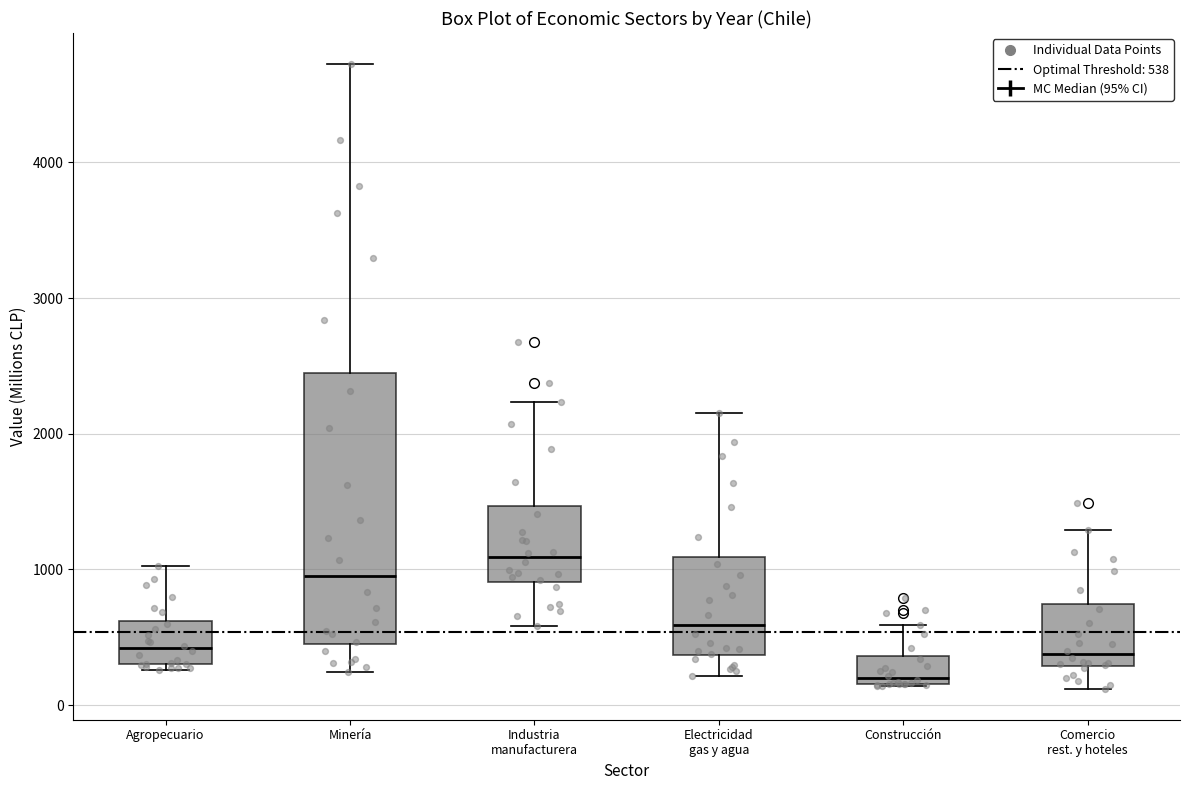

Reading left to right, read every box against the y-axis: the position of its median line, the range the box covers, and the ends of its whiskers. The values are not printed on the chart, so give them approximately, as read against the axis.

Agropecuario: median 400, box 300 to 600, whiskers 300 (just below the box's lower edge) to 1000
Minería: median 1000, box 500 to 2400, whiskers 200 to 4700
Industria manufacturera: median 1100, box 900 to 1500, whiskers 600 to 2200
Electricidad gas y agua: median 600, box 400 to 1100, whiskers 200 to 2200
Construcción: median 200 (just above the box's lower edge), box 200 to 400, whiskers 100 to 600
Comercio rest. y hoteles: median 400, box 300 to 700, whiskers 100 to 1300